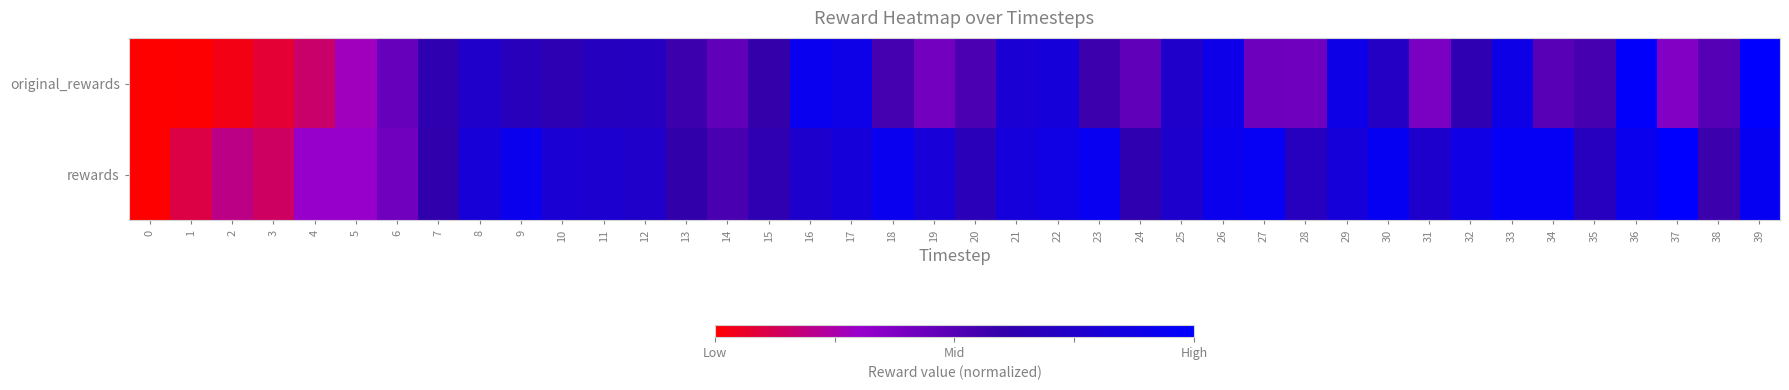

What is the greatest value displayed?

1.0